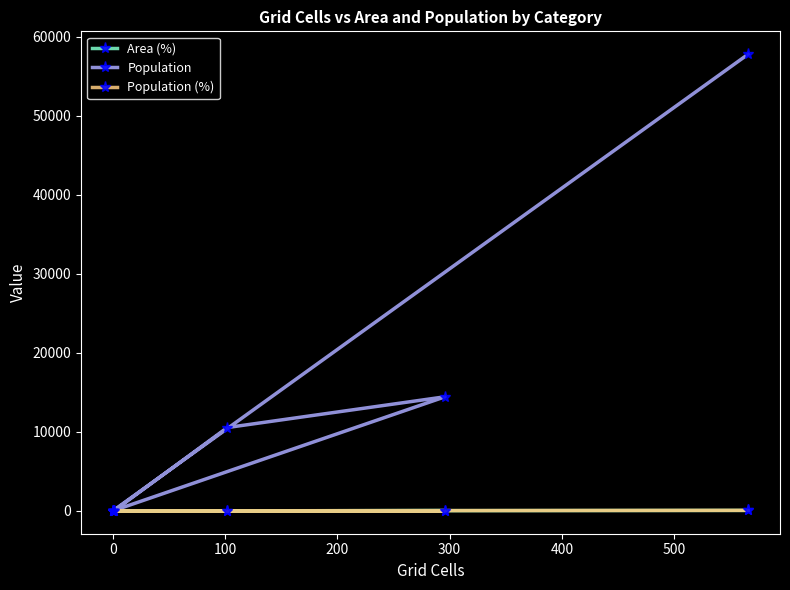

What are all the series names shown in the legend?

Area (%), Population, Population (%)